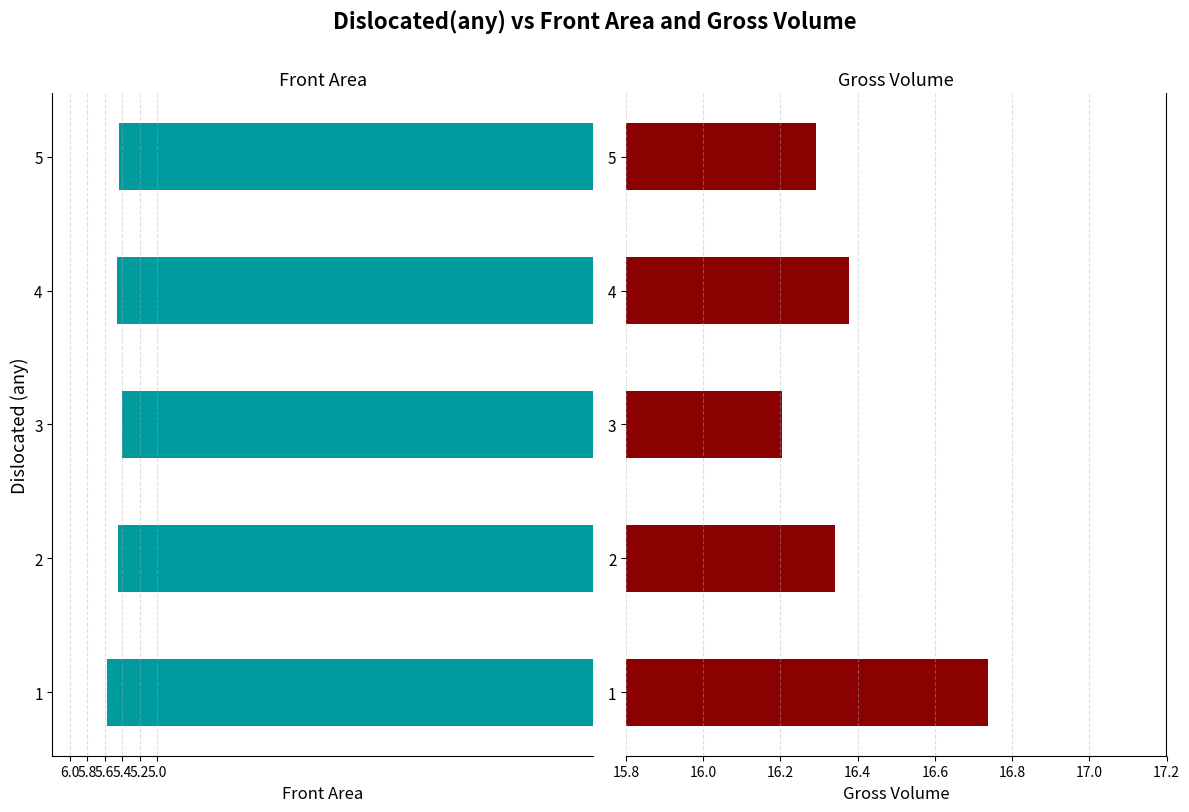

The value of Gross Volume at 5 is 5.7. True or false?

False